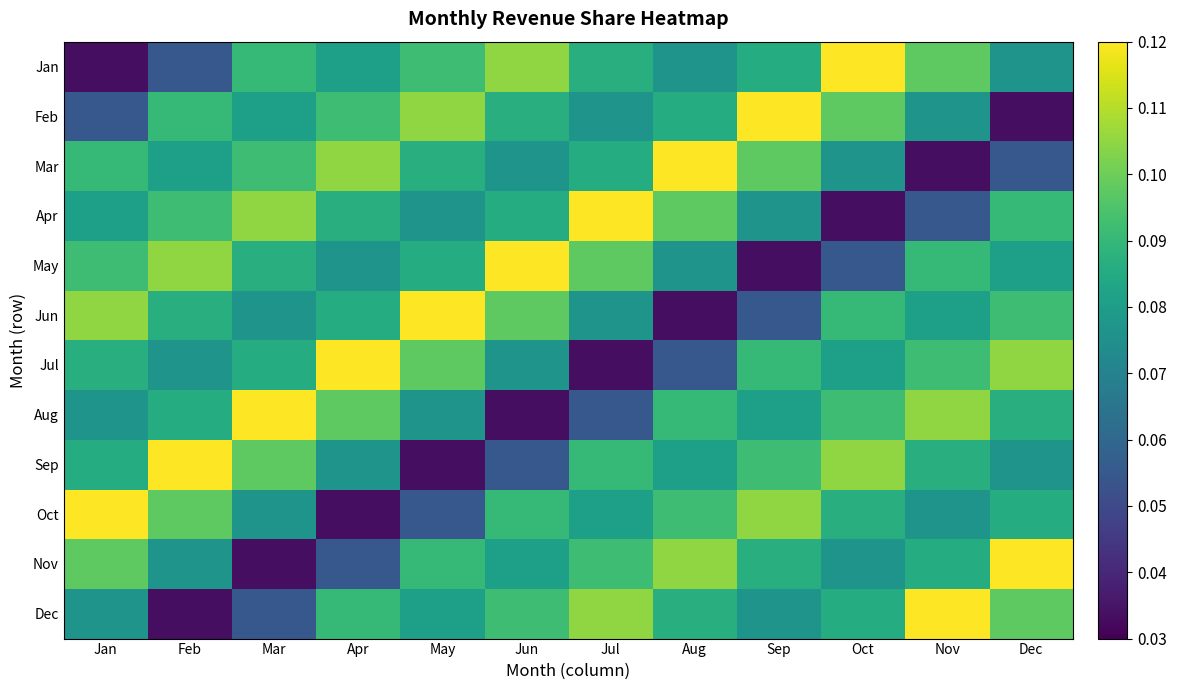

What is the total value across all series at Jun?

1.0